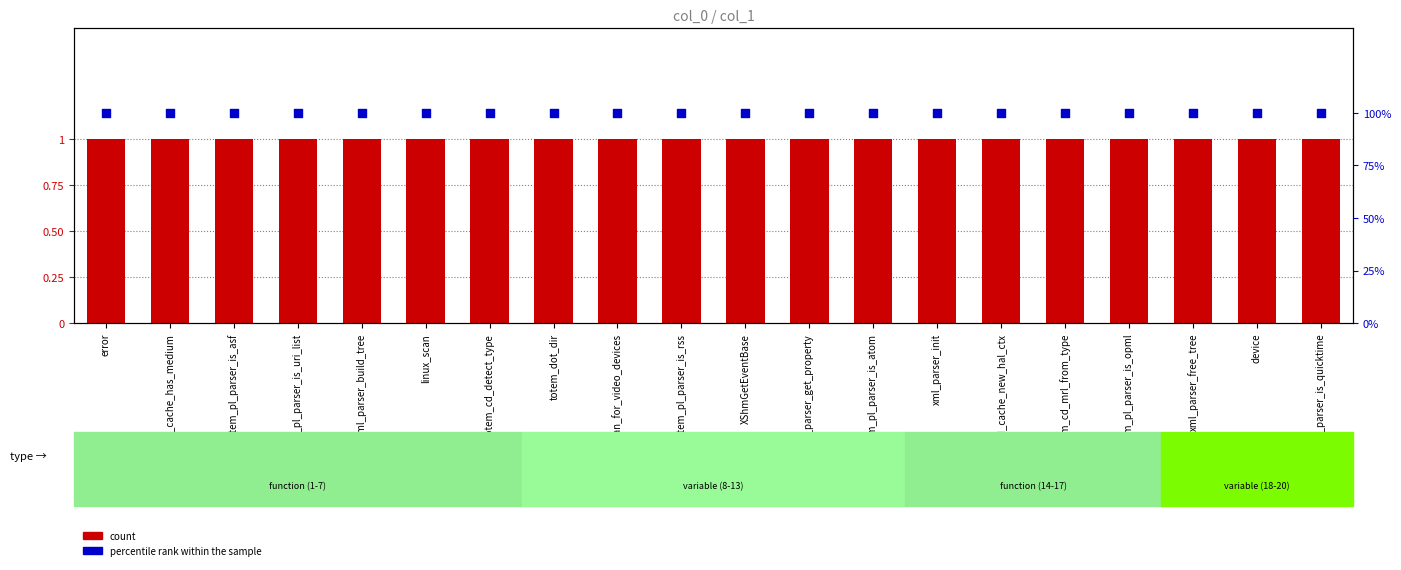

Which series contains the highest Y value?

percentile rank within the sample